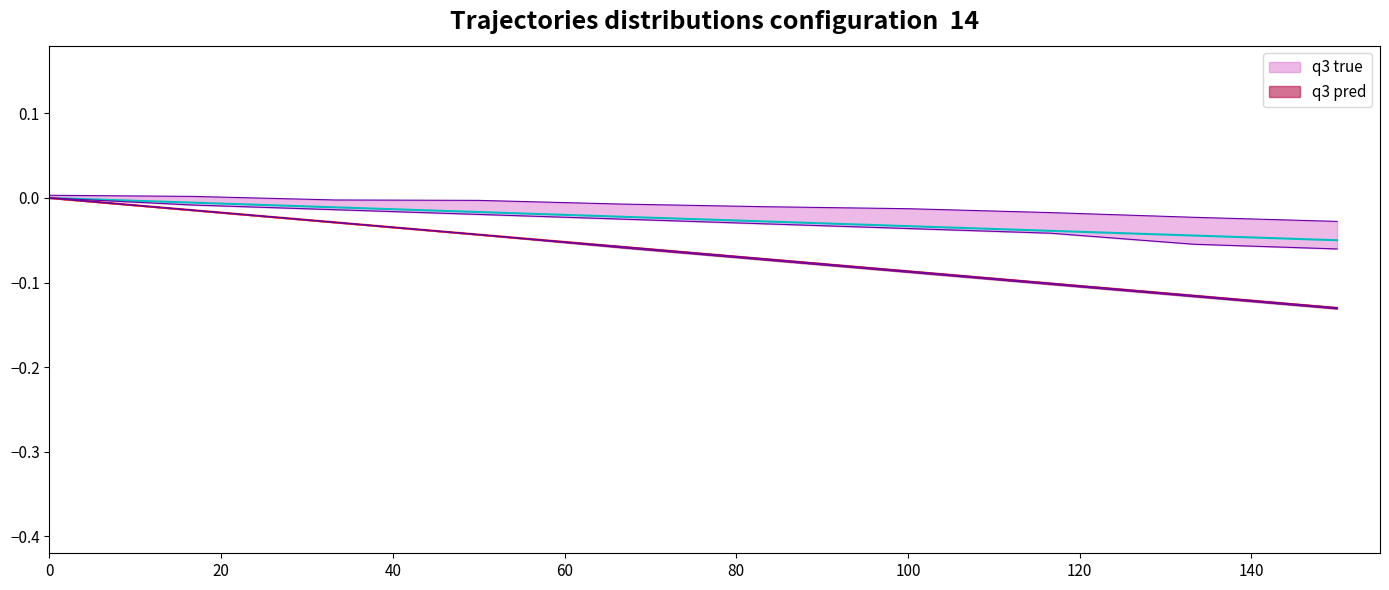

Between 40 and 60, which series saw the biggest shift?

q3 pred